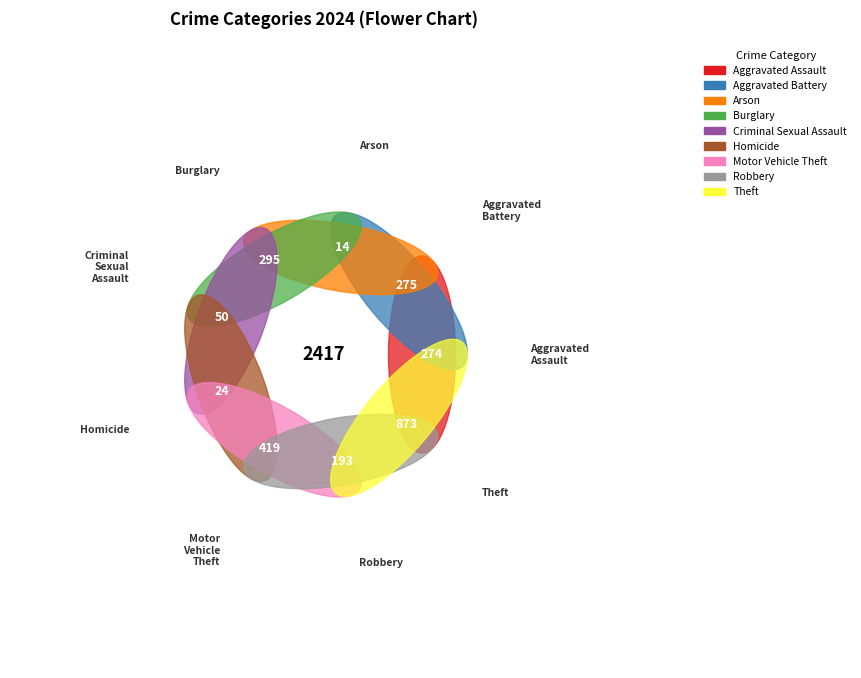

What portion of the pie excludes Theft?

63.9%